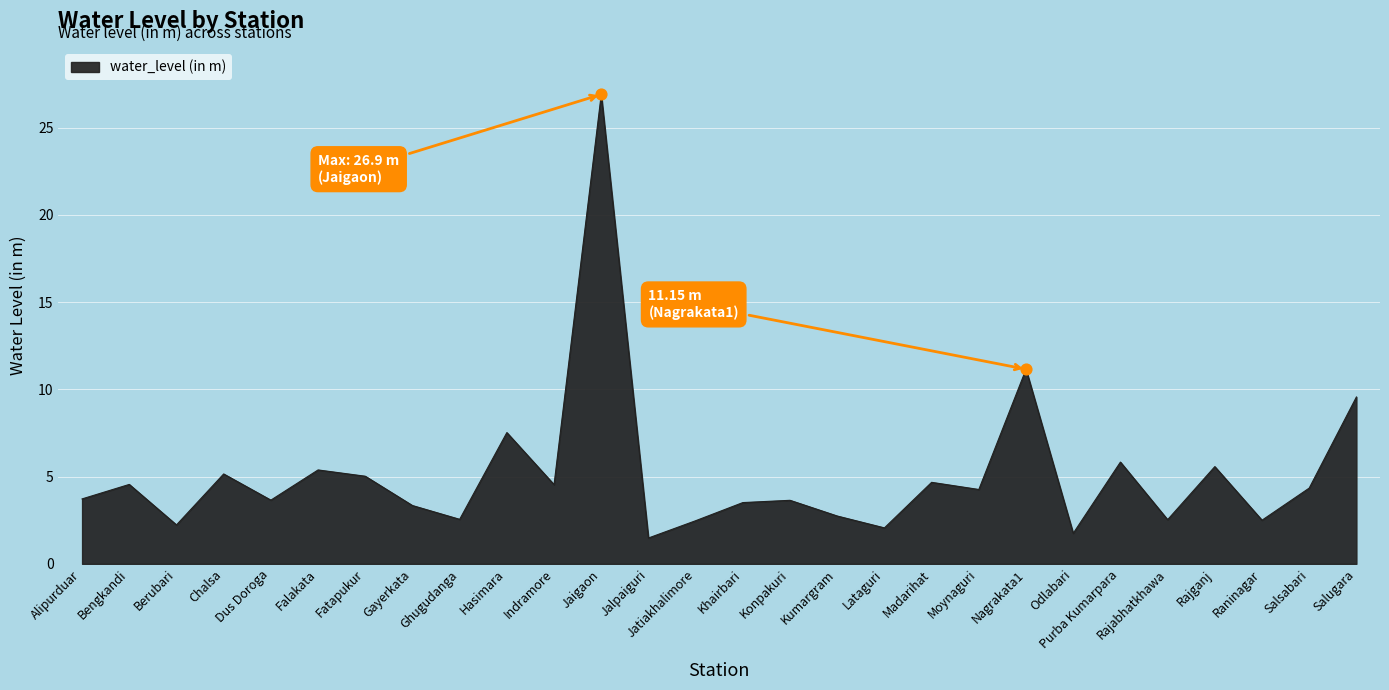

What is the change in value from Jaigaon to Moynaguri?

-22.6